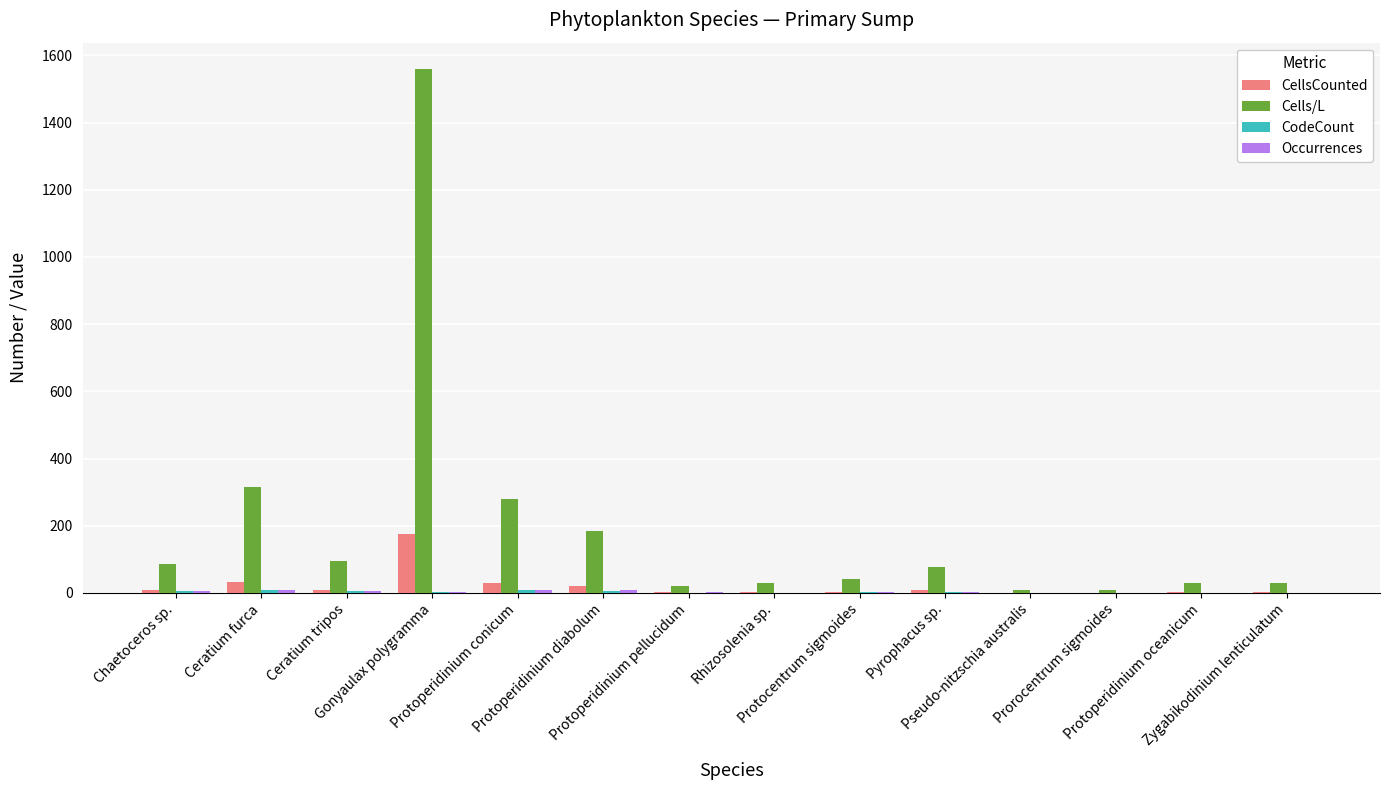

Which series has the largest total across all categories?

Cells/L